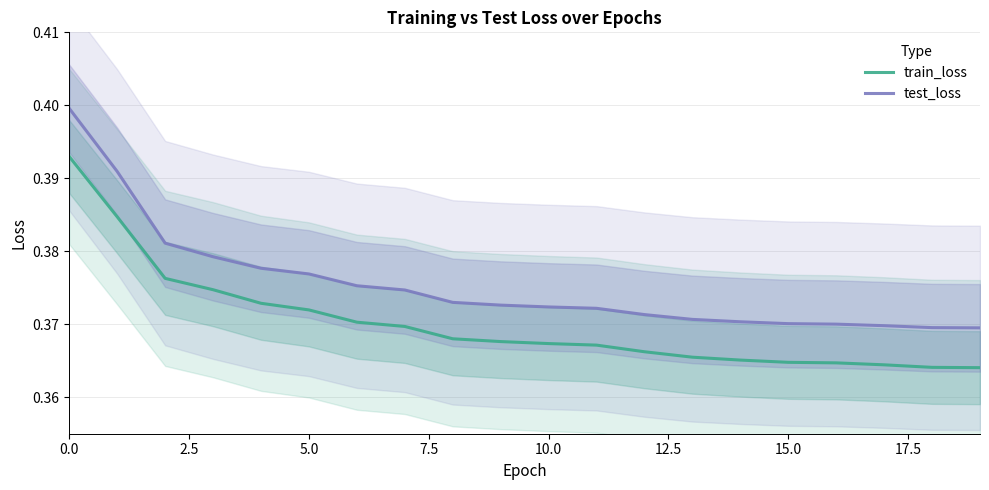

True or false: train_loss and test_loss intersect in this chart.

False